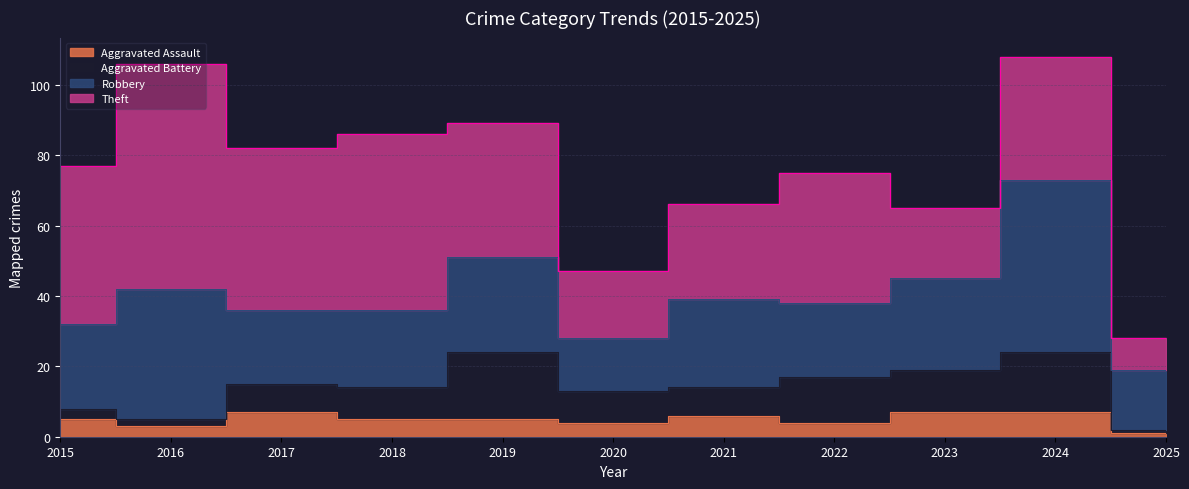

How many Aggravated Assault values are between 4 and 7?

9